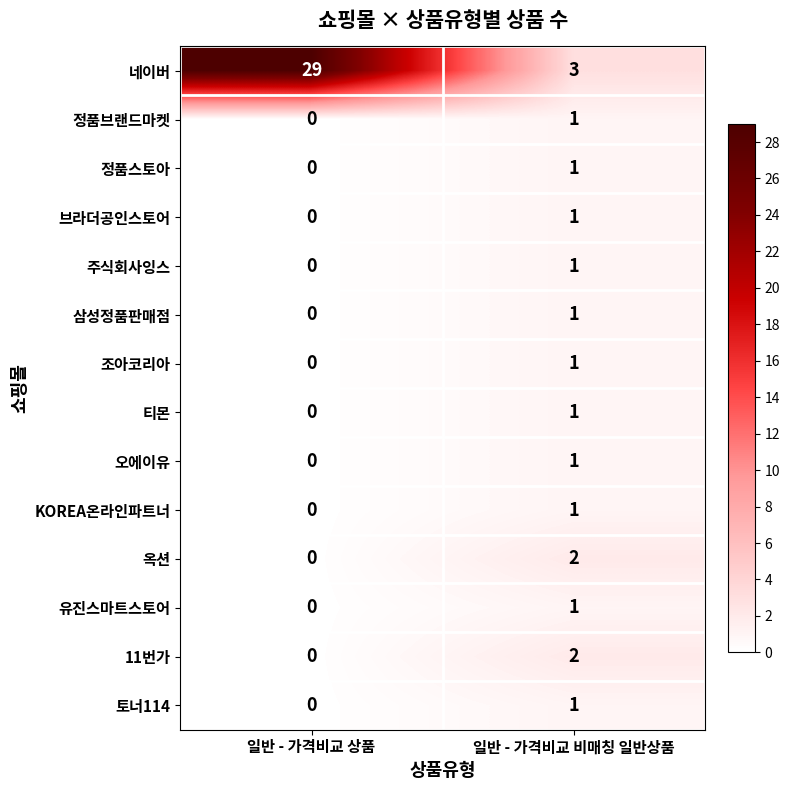

Between 일반 - 가격비교 상품 and 일반 - 가격비교 비매칭 일반상품, which series saw the biggest shift?

네이버